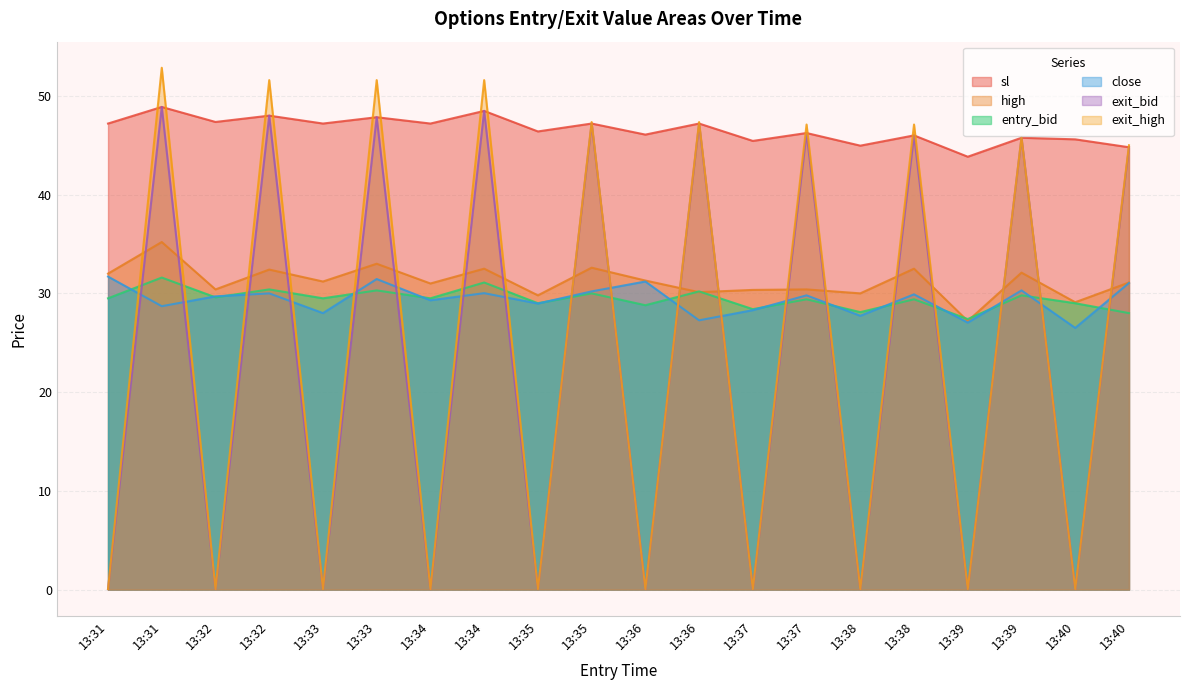

At which label does high reach its peak?

13:31